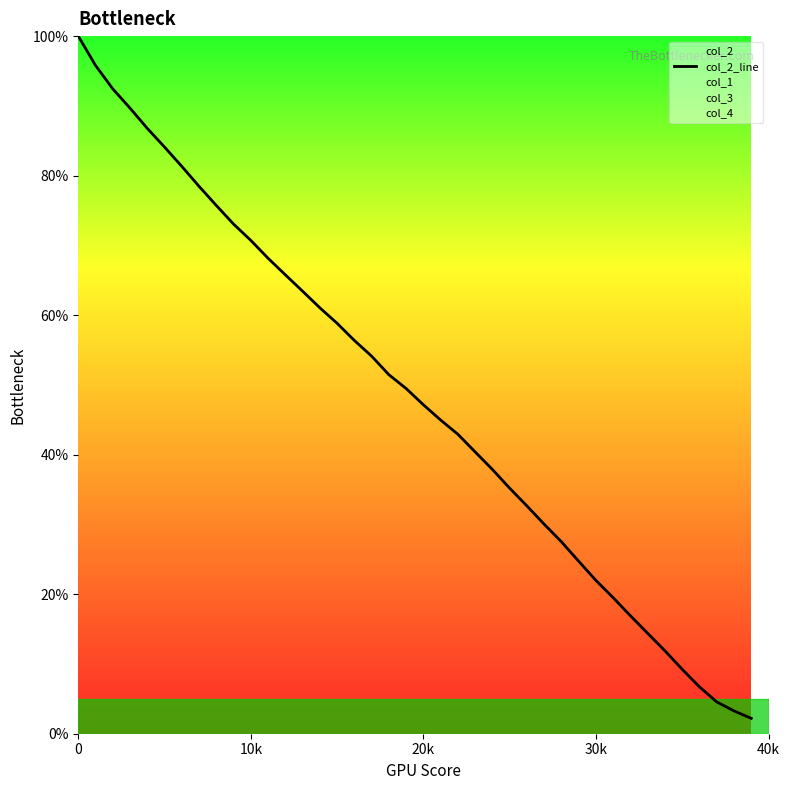

True or false: there are more than 1 points higher than both neighbors.

False